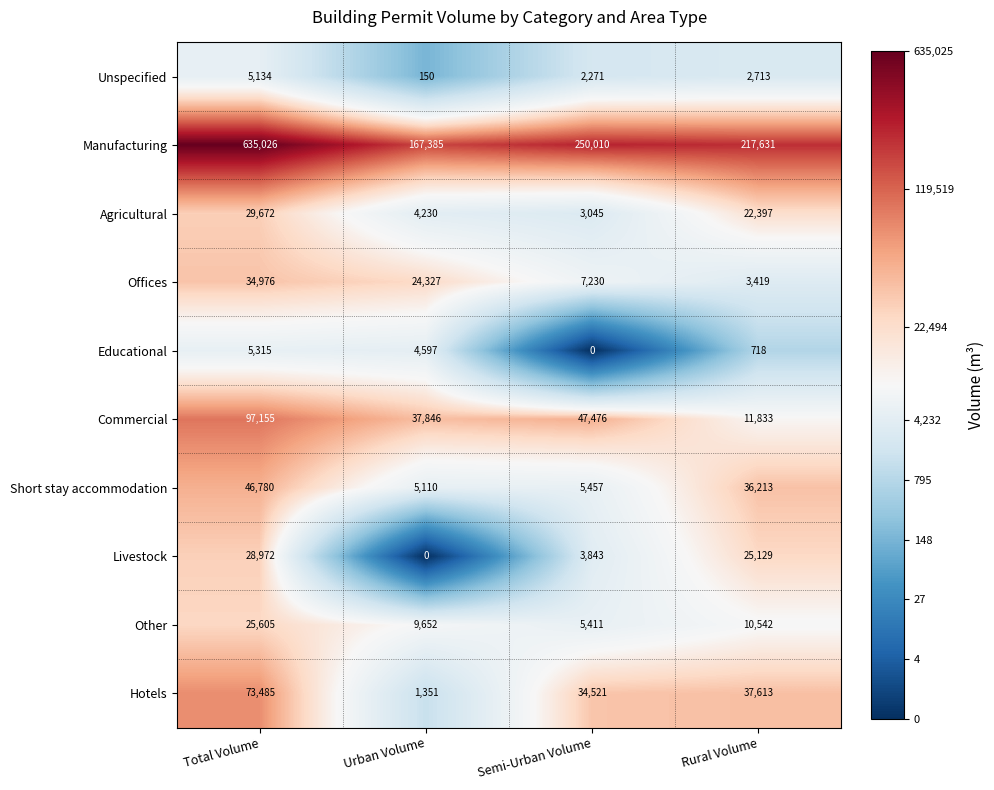

Is it true that Educational equals 0 at Semi-Urban Volume?

True